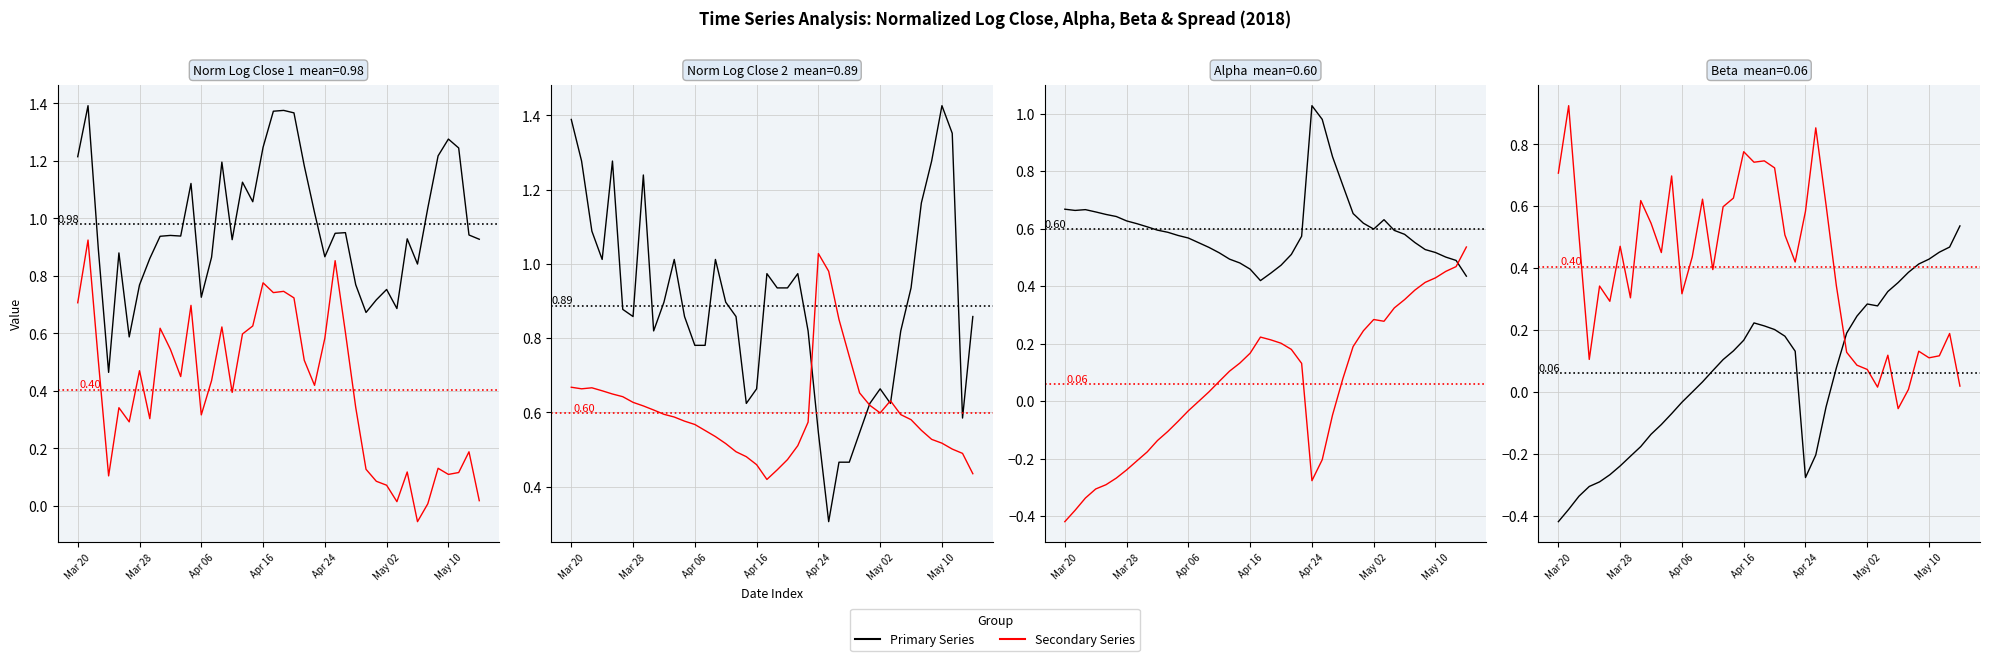

What is the difference between the Beta values at 8 and 27?

0.3